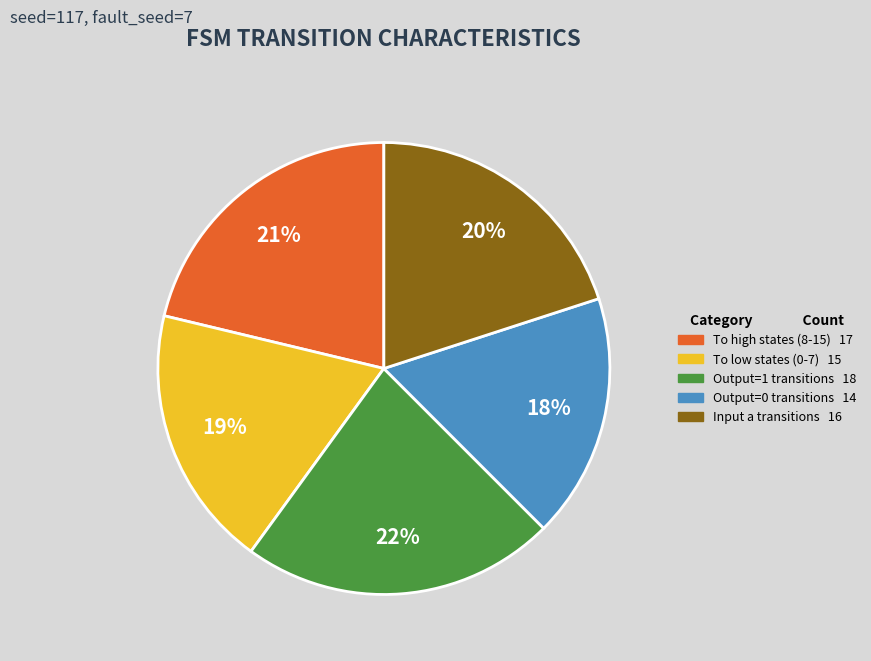

Is there any slice that represents more than half of the pie?

No